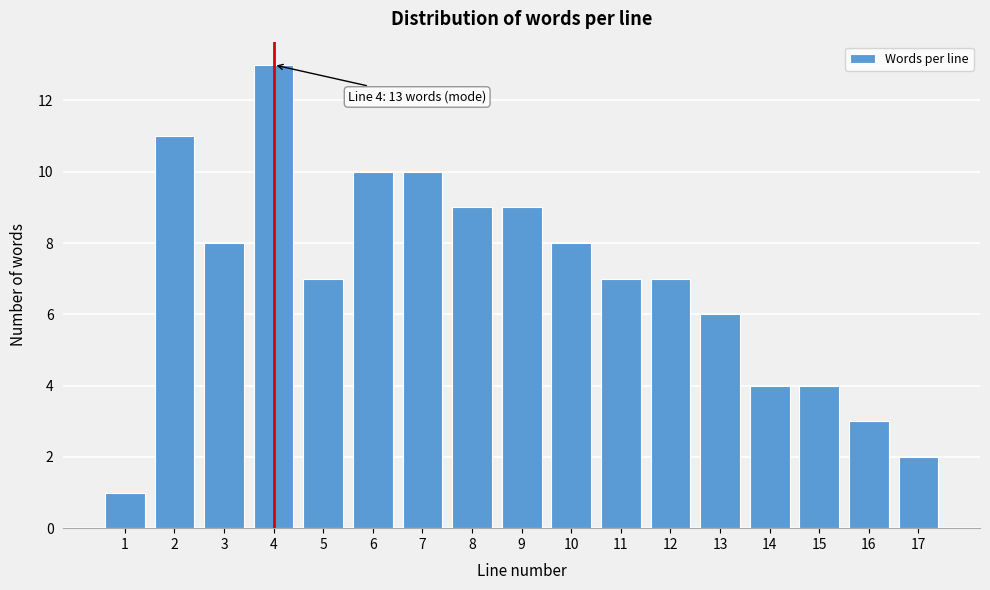

Reading left to right, what are all the values shown in this chart?

1=1	2=11	3=8	4=13	5=7	6=10	7=10	8=9	9=9	10=8	11=7	12=7	13=6	14=4	15=4	16=3	17=2